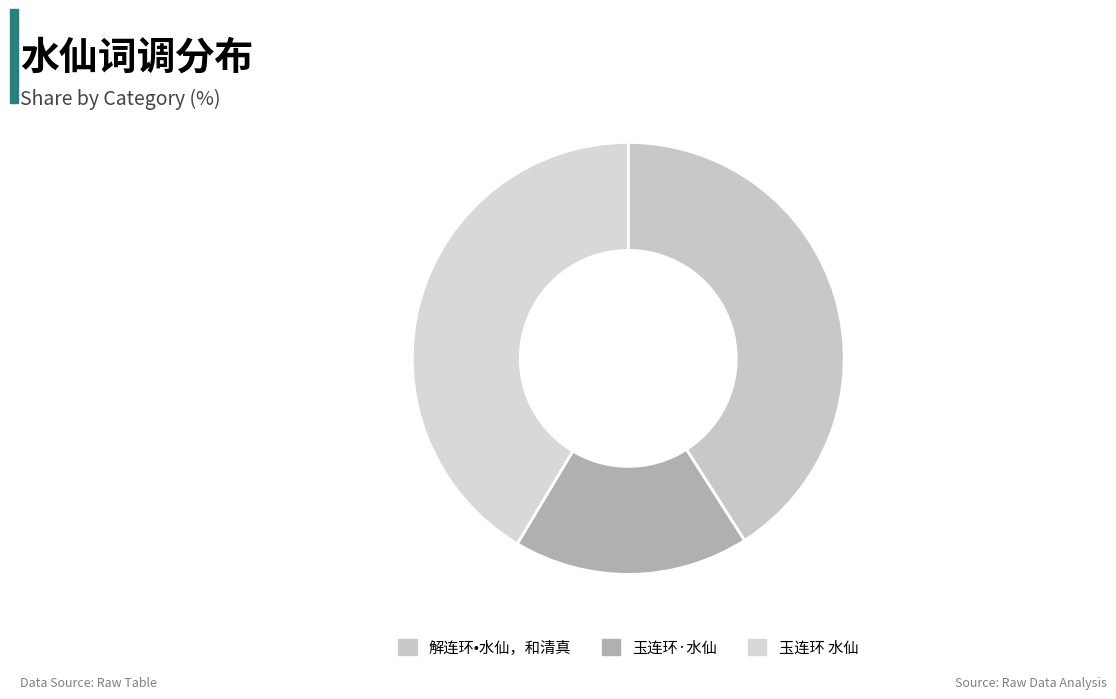

Does 解连环•水仙，和清真 represent more than half of the total?

No